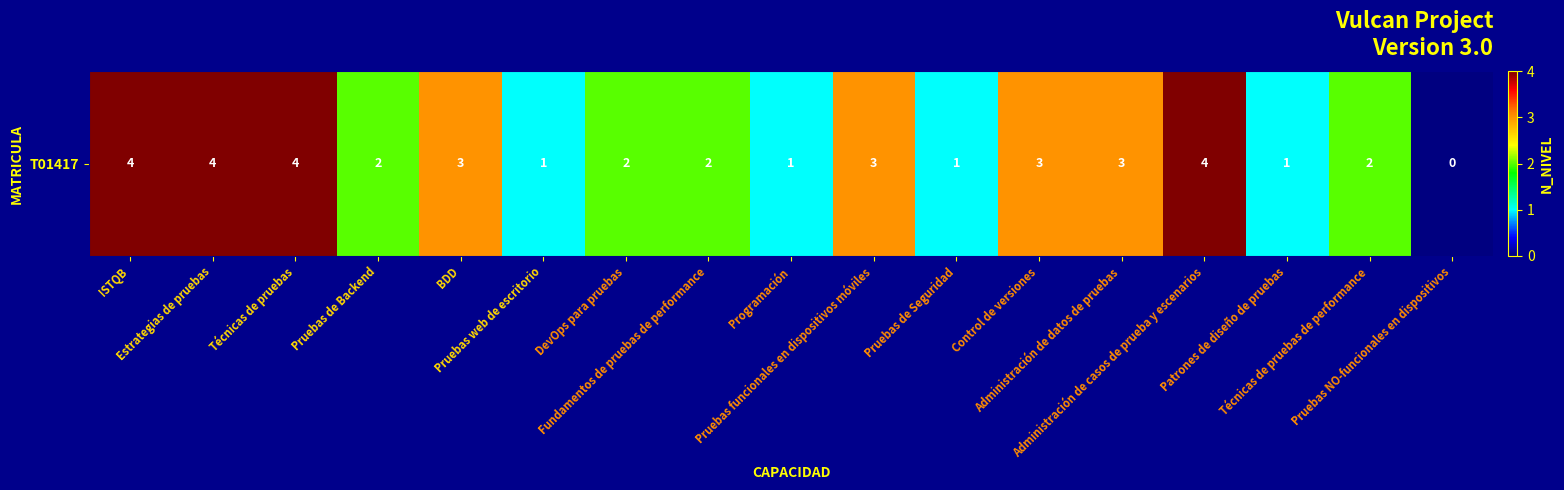

Which category has the highest value across all series?

ISTQB